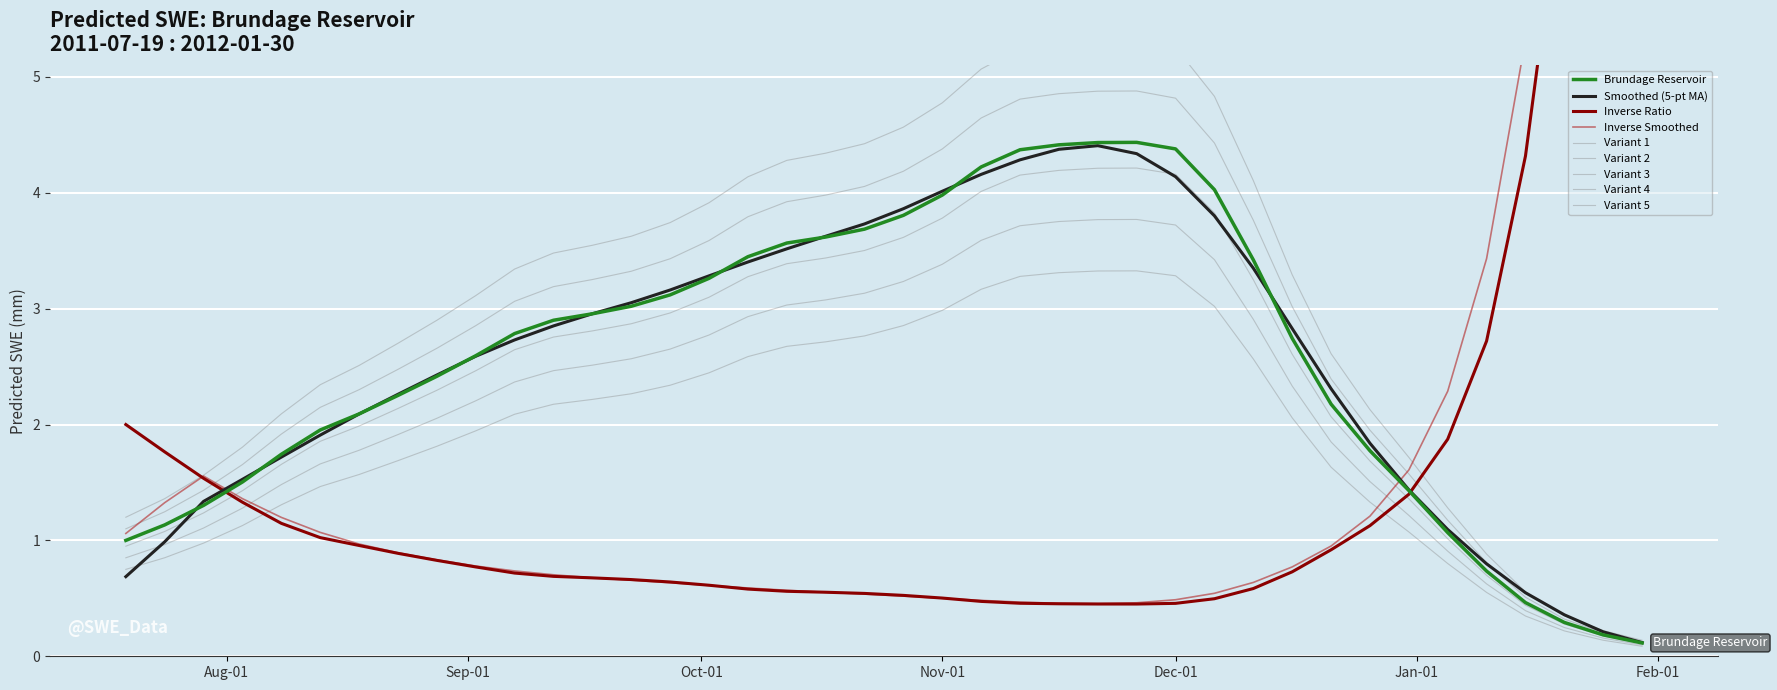

The value at 2011-11-21 is 2.7. True or false?

False